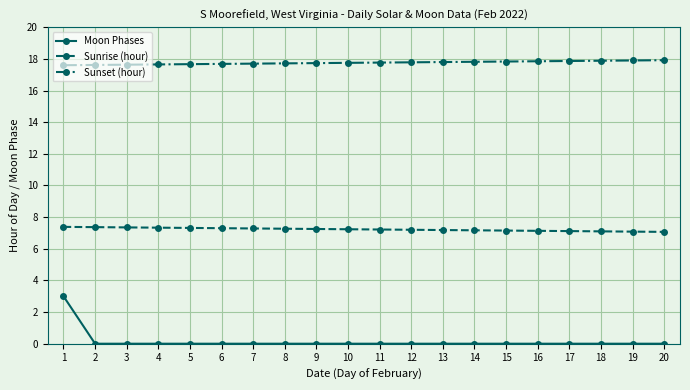

True or false: Sunset (hour) has a value of 29.9 at 10.

False